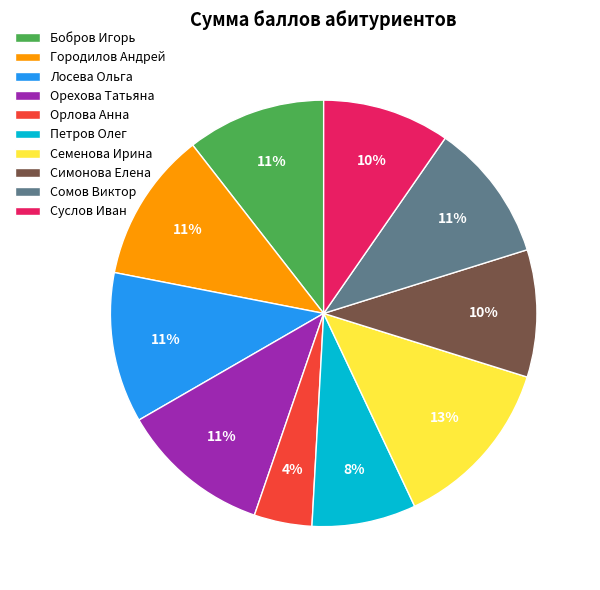

Count the number of slices in the pie.

10